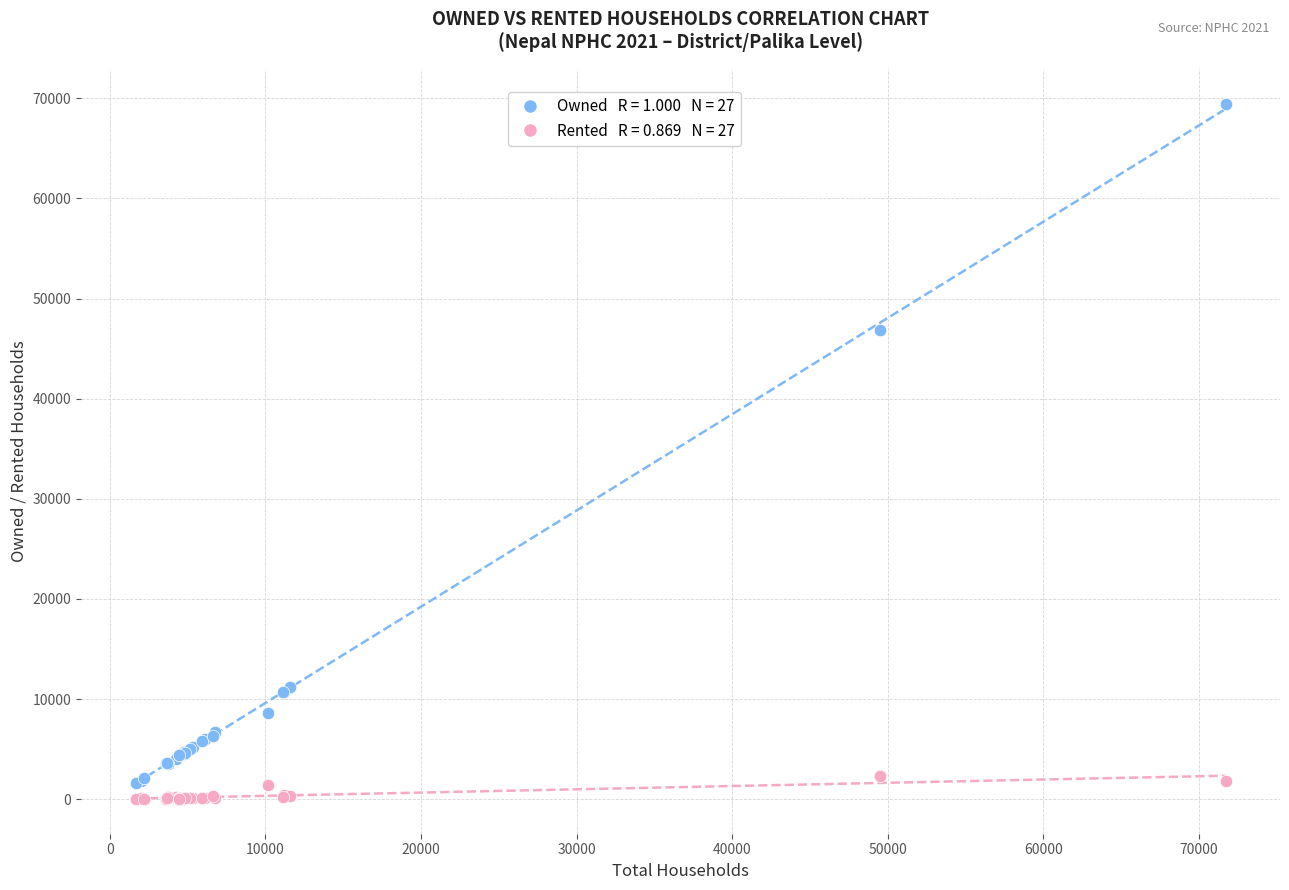

Across all series, what Y value is closest to 34736?

46889